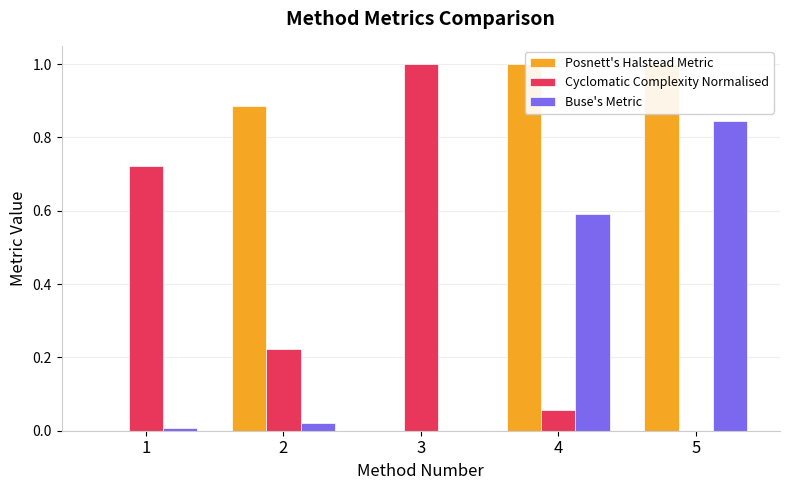

Is it true that Posnett's Halstead Metric equals 1.6 at 4?

False